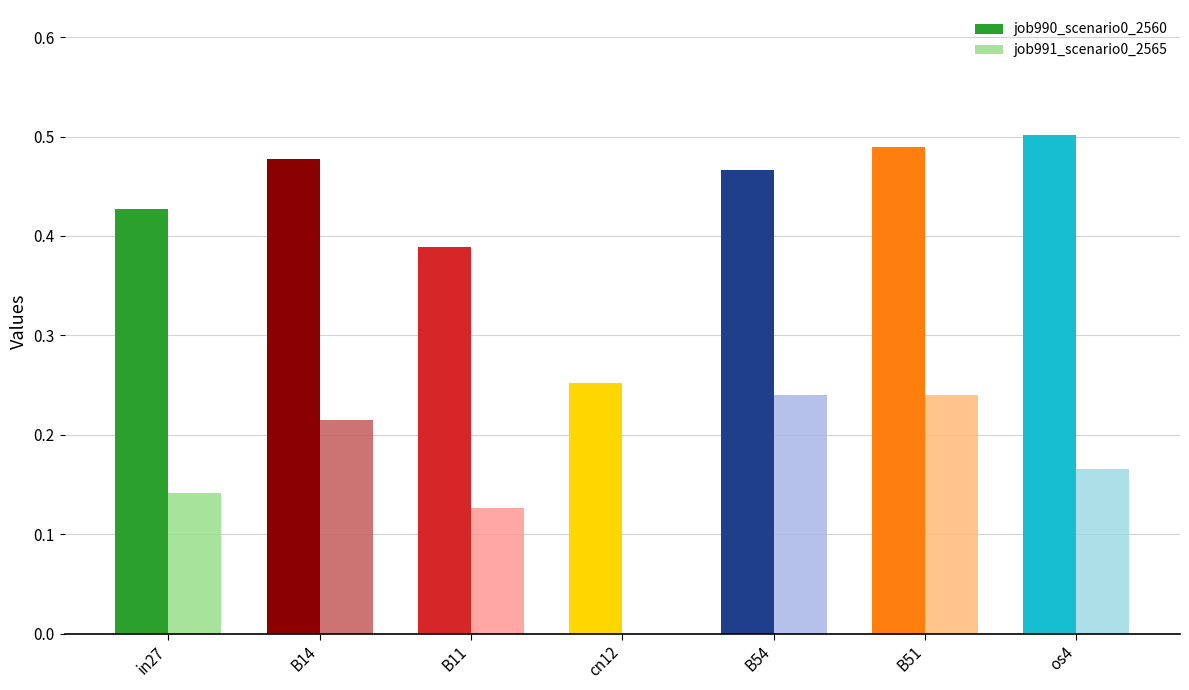

Which series changed the most between B14 and cn12?

job990_scenario0_2560